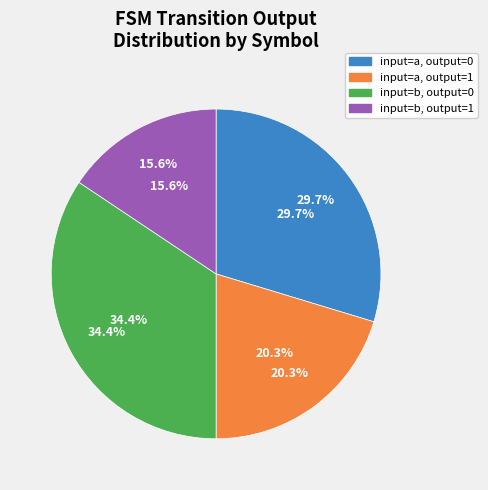

Which category has the smallest portion of the pie?

output=1, input=b